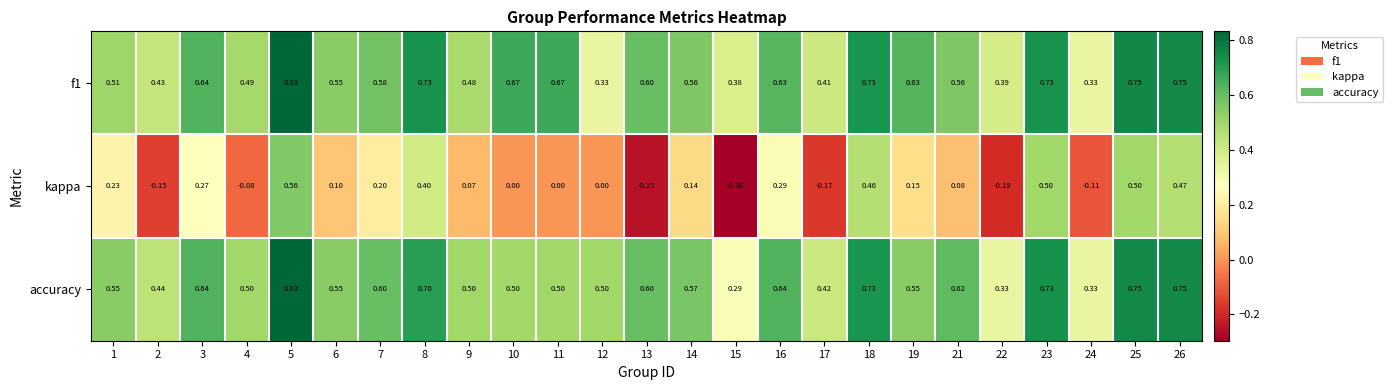

Is the value of f1 at 6 greater than the value of accuracy at 23?

No